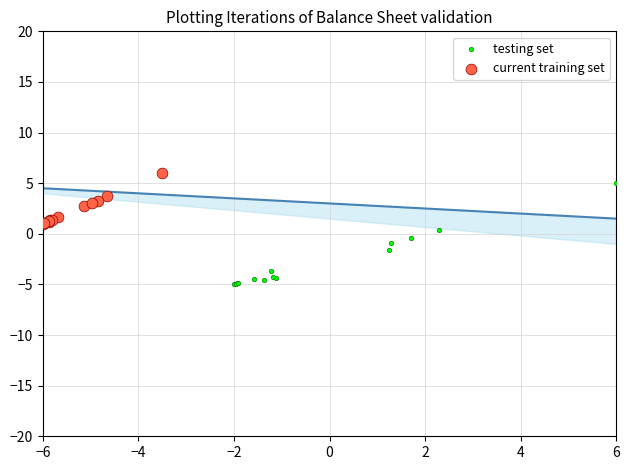

What are all the series names shown in the legend?

testing set, current training set